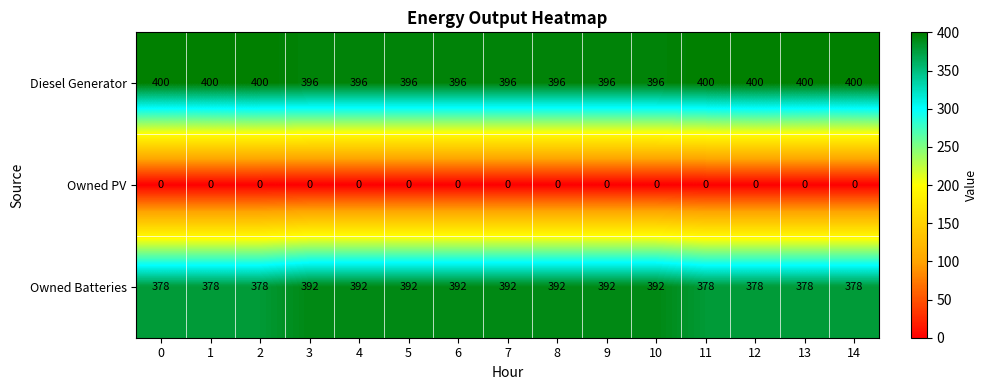

Is the value of Owned Batteries at 12 greater than the value of Diesel Generator at 4?

No